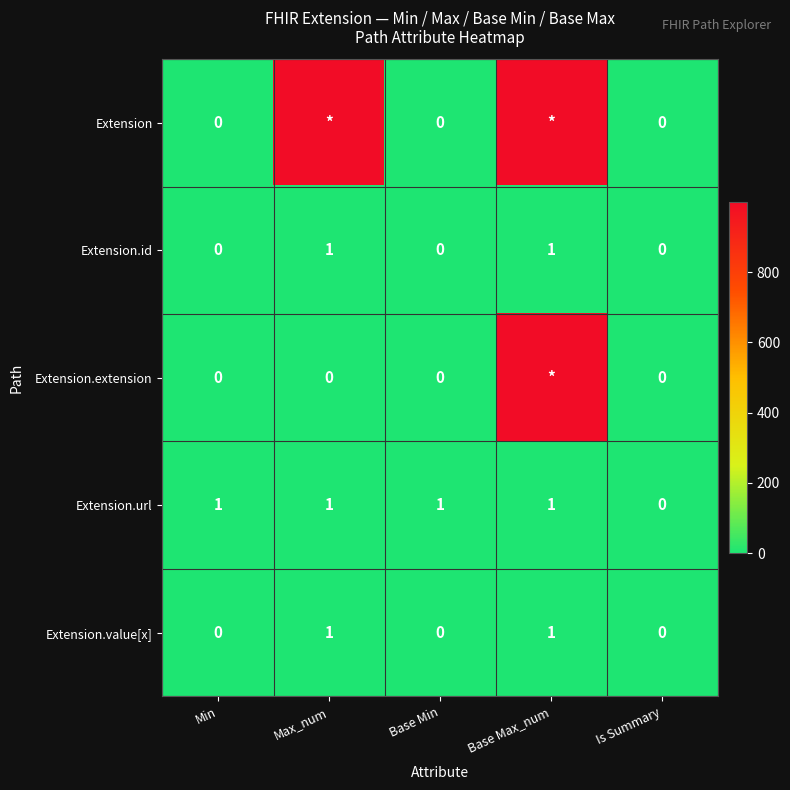

How many Extension.value[x] values are between 0 and 1?

5